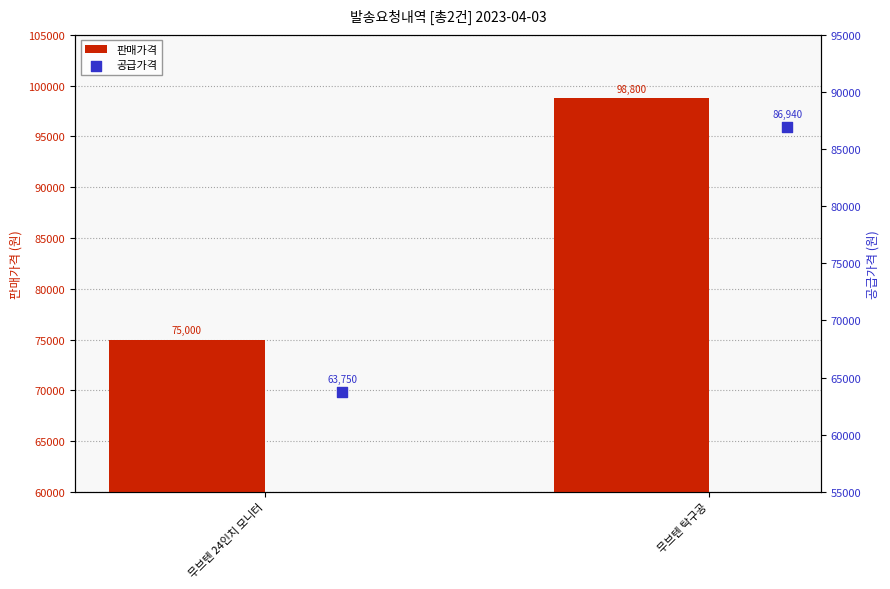

Which category has the lowest value in the 판매가격 series?

무브텐 24인치 모니터